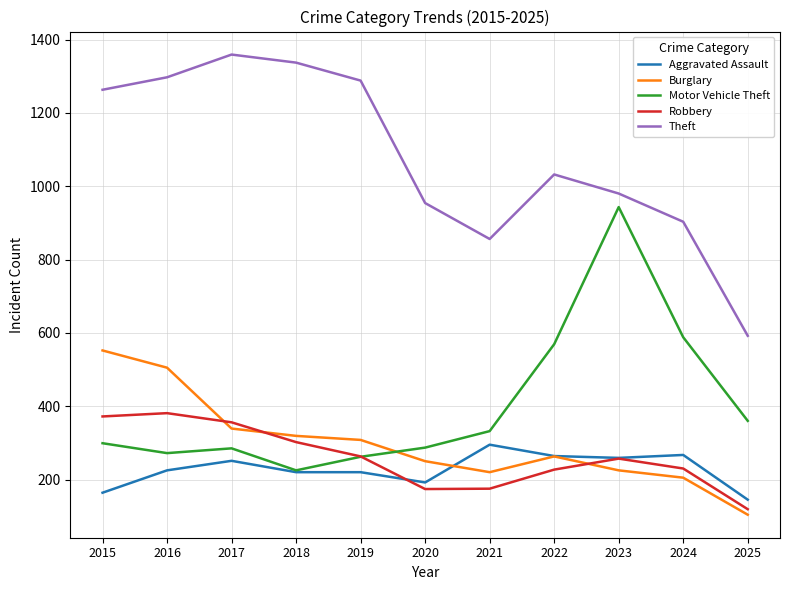

What is the difference between the highest and lowest values at 2015?

1099